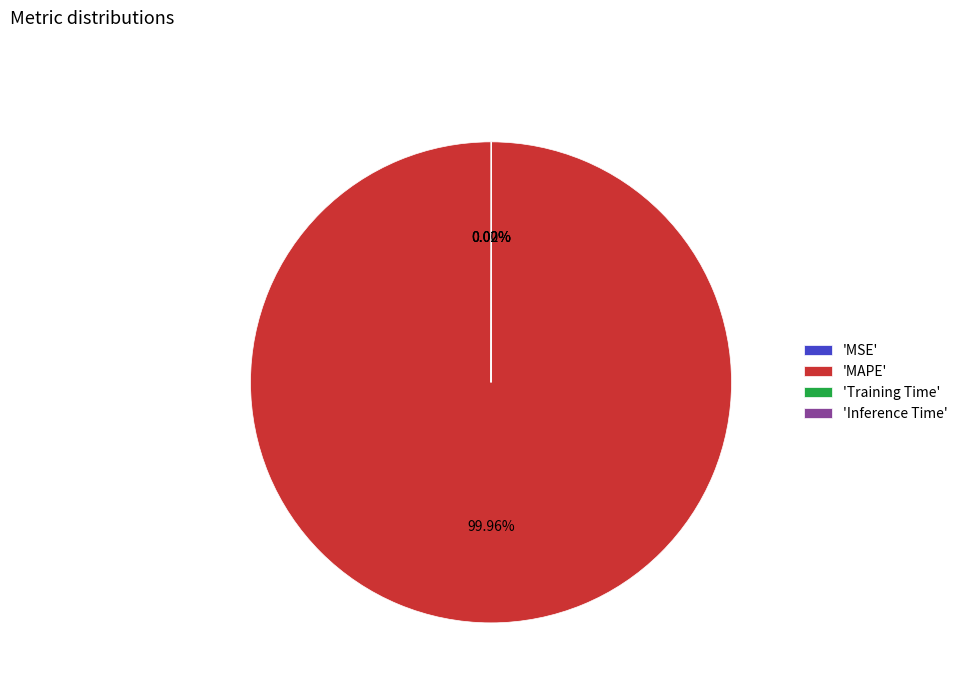

Which slice is the largest?

'MAPE'